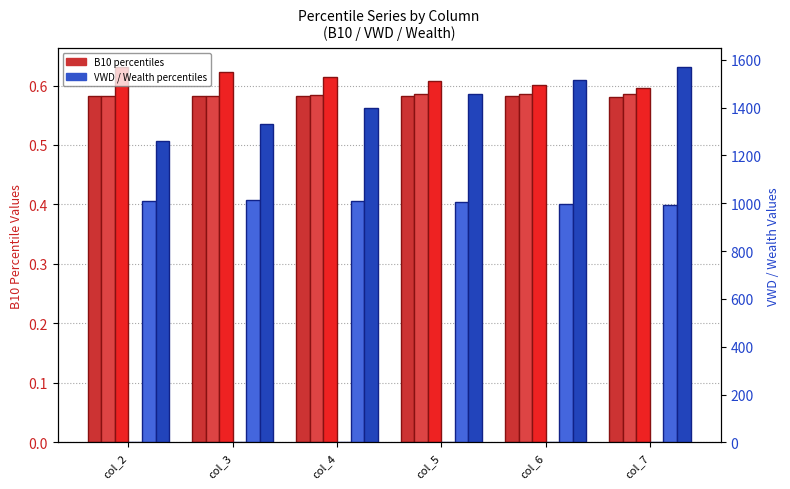

What is the value of the Wealth_pctile_95 bar at the 1st from the left?

1260.9